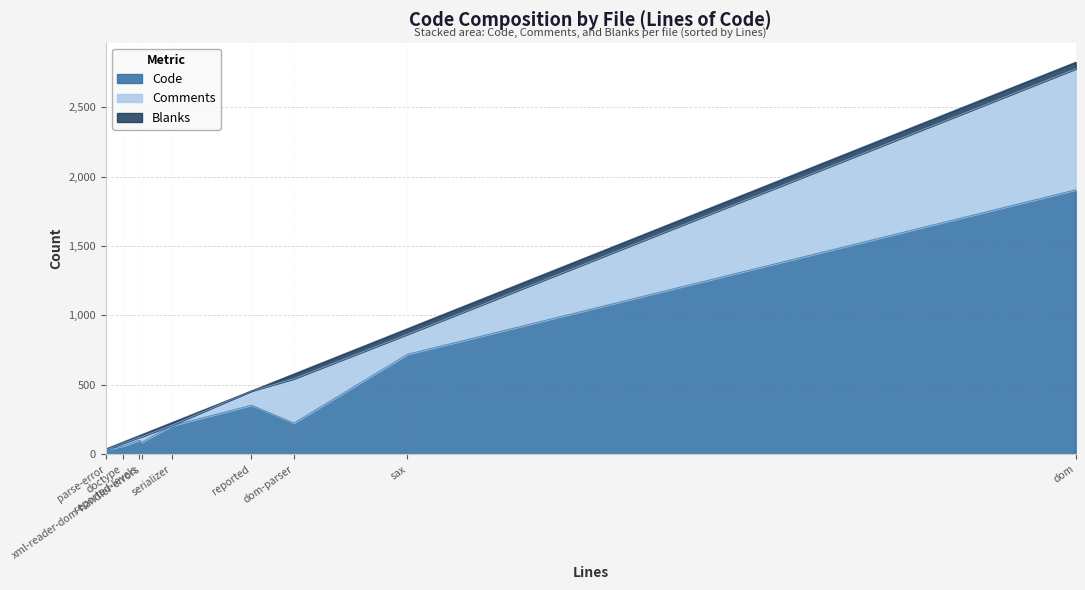

How many data points in Comments are above 40?

4